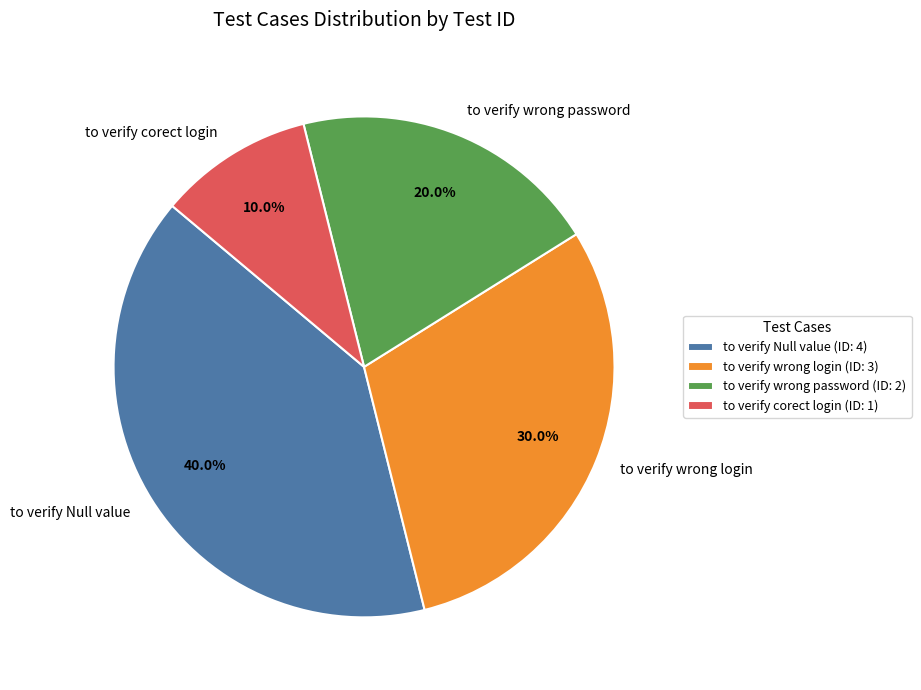

What is the total percentage of to verify wrong password and to verify wrong login?

50.0%